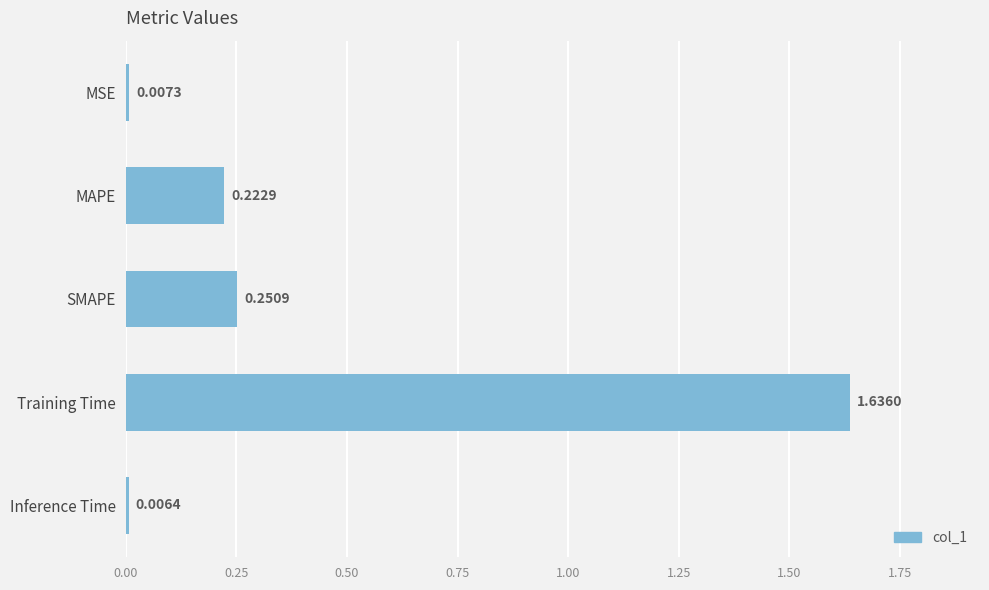

At which category does the chart reach its minimum across all series?

Inference Time